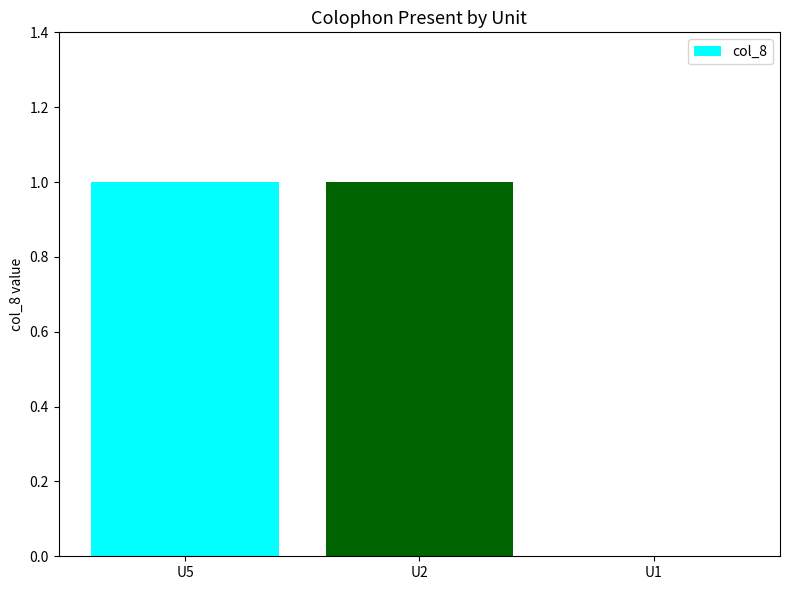

Does the chart contain stacked bars?

No